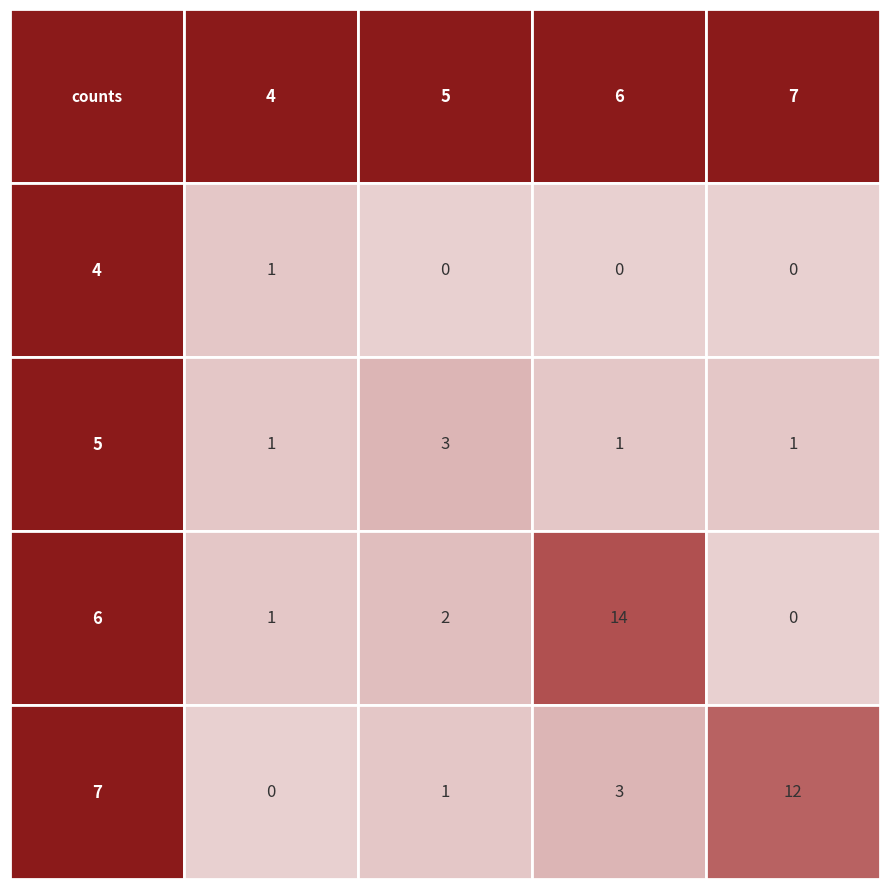

True or false: 4 has a value of 0 at 0.

True